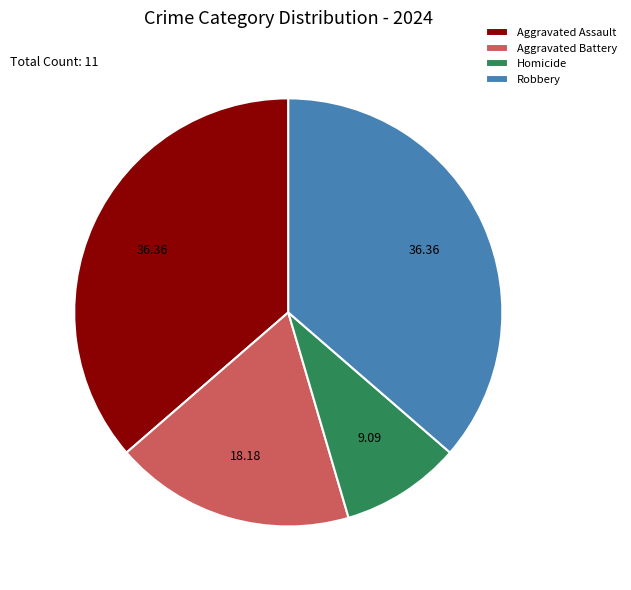

The Aggravated Assault slice represents 36% of the pie. True or false?

True